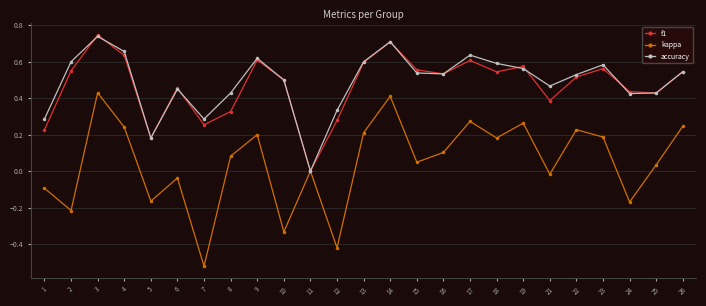

At 22, list the series in order from smallest to largest.

kappa, f1, accuracy